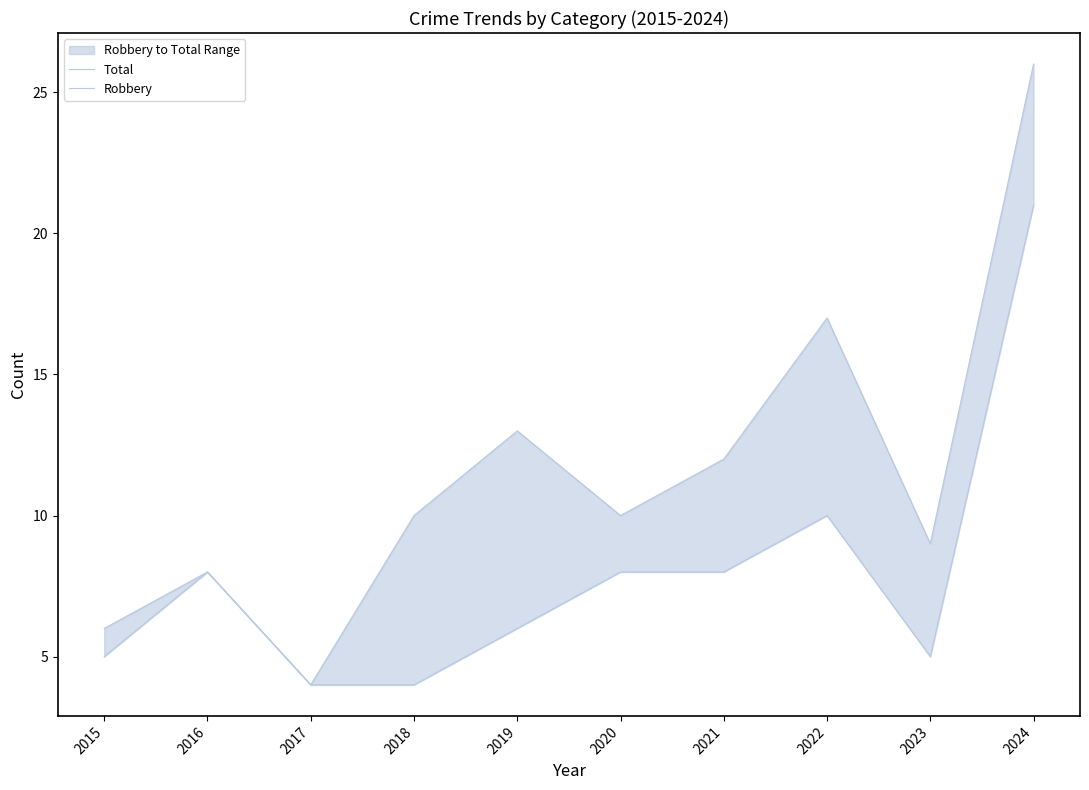

Rank the categories by Robbery value from highest to lowest.

2024, 2022, 2016, 2020, 2021, 2019, 2015, 2023, 2017, 2018